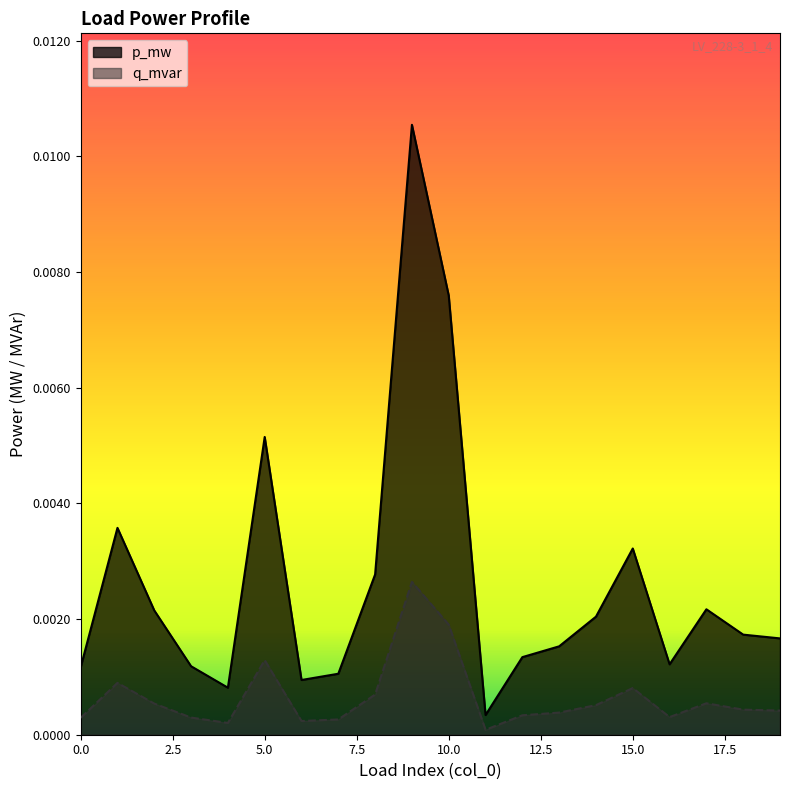

What are all the series names shown in the legend?

p_mw, q_mvar